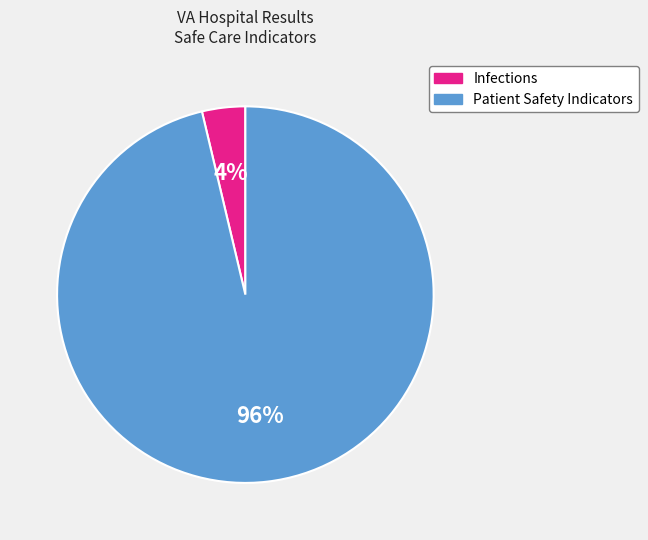

Is there any slice that represents more than half of the pie?

Yes